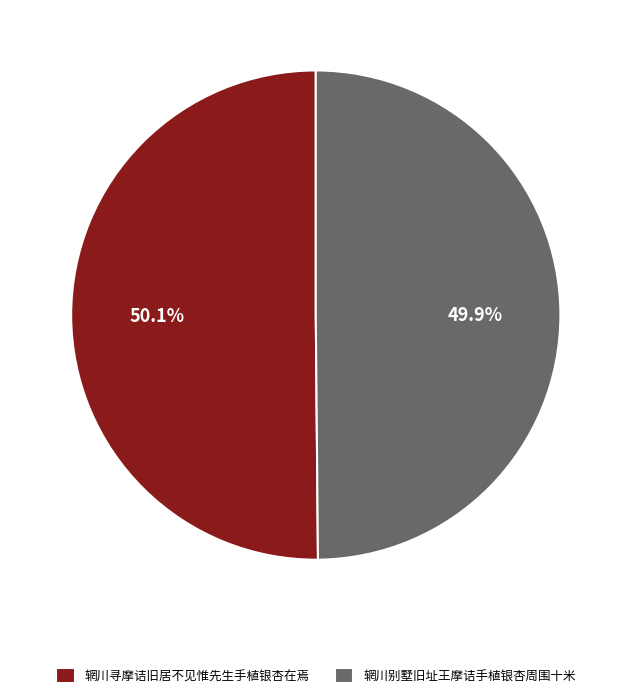

Count the number of slices in the pie.

2